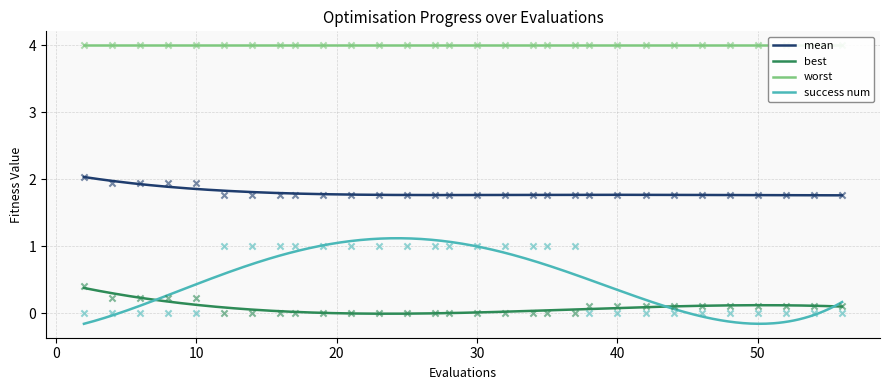

What is the maximum value for best?

0.4